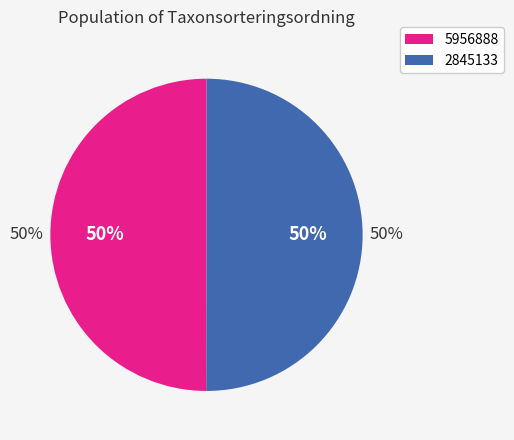

Which category has the biggest portion of the pie?

2845133